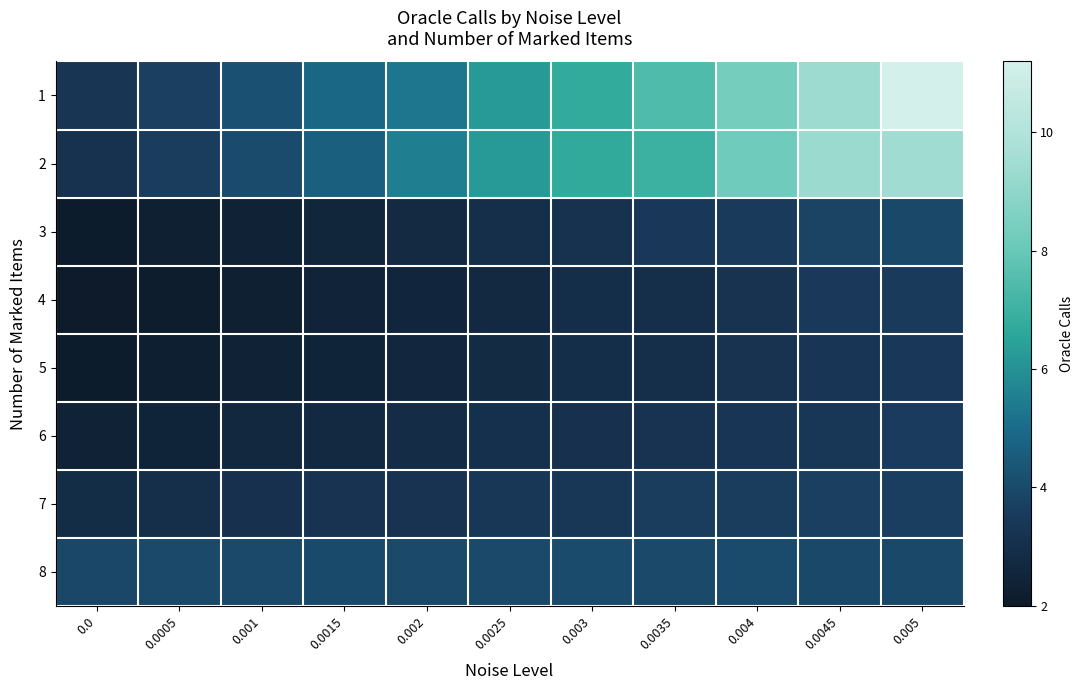

Reading right to left, list all the values displayed in this chart.

1: 0.005=11.2	0.0045=9.4	0.004=8.3	0.0035=7.4	0.003=6.8	0.0025=6.2	0.002=5.3	0.0015=4.9	0.001=4.2	0.0005=3.7	0.0=3.3
2: 0.005=9.5	0.0045=9.3	0.004=8.2	0.0035=7.0	0.003=6.7	0.0025=6.2	0.002=5.5	0.0015=4.6	0.001=4.1	0.0005=3.6	0.0=3.2
3: 0.005=3.9	0.0045=3.8	0.004=3.6	0.0035=3.5	0.003=3.2	0.0025=3.0	0.002=2.8	0.0015=2.5	0.001=2.4	0.0005=2.3	0.0=2.1
4: 0.005=3.6	0.0045=3.5	0.004=3.2	0.0035=3.0	0.003=2.9	0.0025=2.8	0.002=2.6	0.0015=2.4	0.001=2.3	0.0005=2.1	0.0=2.0
5: 0.005=3.5	0.0045=3.3	0.004=3.2	0.0035=3.0	0.003=3.0	0.0025=2.8	0.002=2.6	0.0015=2.5	0.001=2.4	0.0005=2.2	0.0=2.1
6: 0.005=3.6	0.0045=3.4	0.004=3.3	0.0035=3.2	0.003=3.1	0.0025=3.0	0.002=2.9	0.0015=2.7	0.001=2.7	0.0005=2.5	0.0=2.4
7: 0.005=3.7	0.0045=3.7	0.004=3.6	0.0035=3.6	0.003=3.4	0.0025=3.4	0.002=3.2	0.0015=3.2	0.001=3.1	0.0005=3.0	0.0=2.9
8: 0.005=4.0	0.0045=4.0	0.004=4.1	0.0035=4.0	0.003=4.1	0.0025=4.0	0.002=4.0	0.0015=4.0	0.001=4.0	0.0005=4.0	0.0=3.9